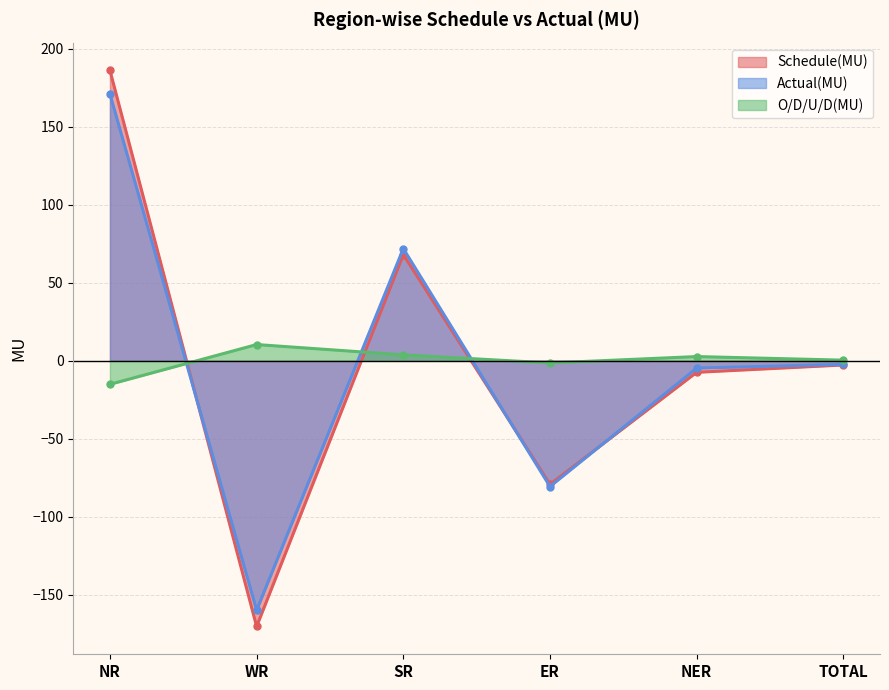

True or false: Actual(MU) has a value of 102.9 at SR.

False